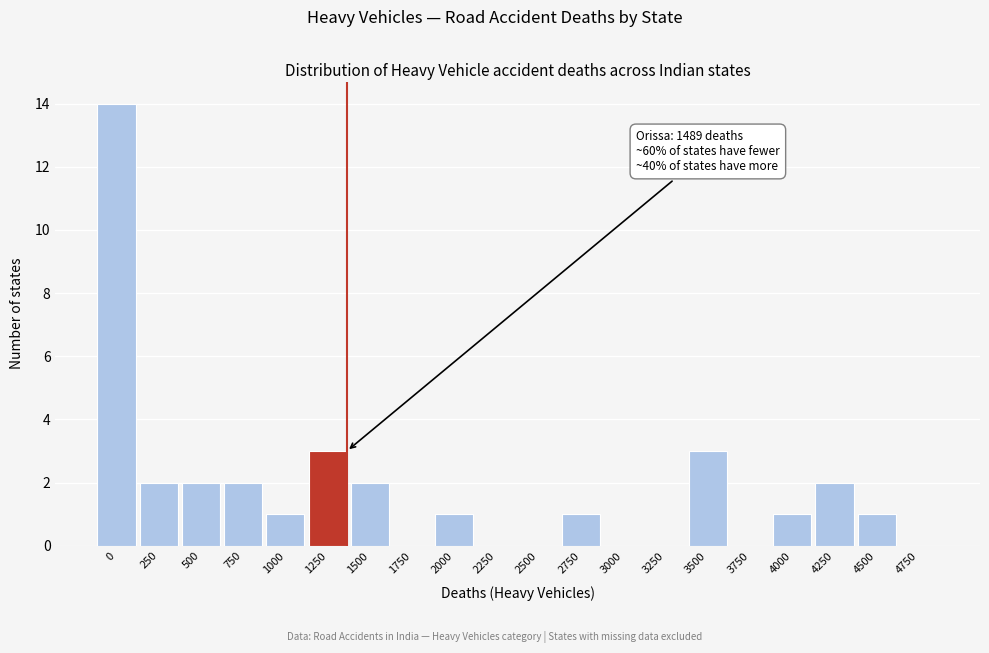

Reading right to left, extract all data points from this chart.

4750=0	4500=1	4250=2	4000=1	3750=0	3500=3	3250=0	3000=0	2750=1	2500=0	2250=0	2000=1	1750=0	1500=2	1250=3	1000=1	750=2	500=2	250=2	0=14